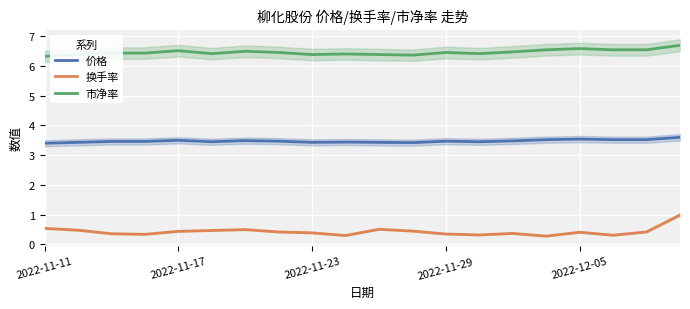

Is this an area chart (filled region under the line)?

No